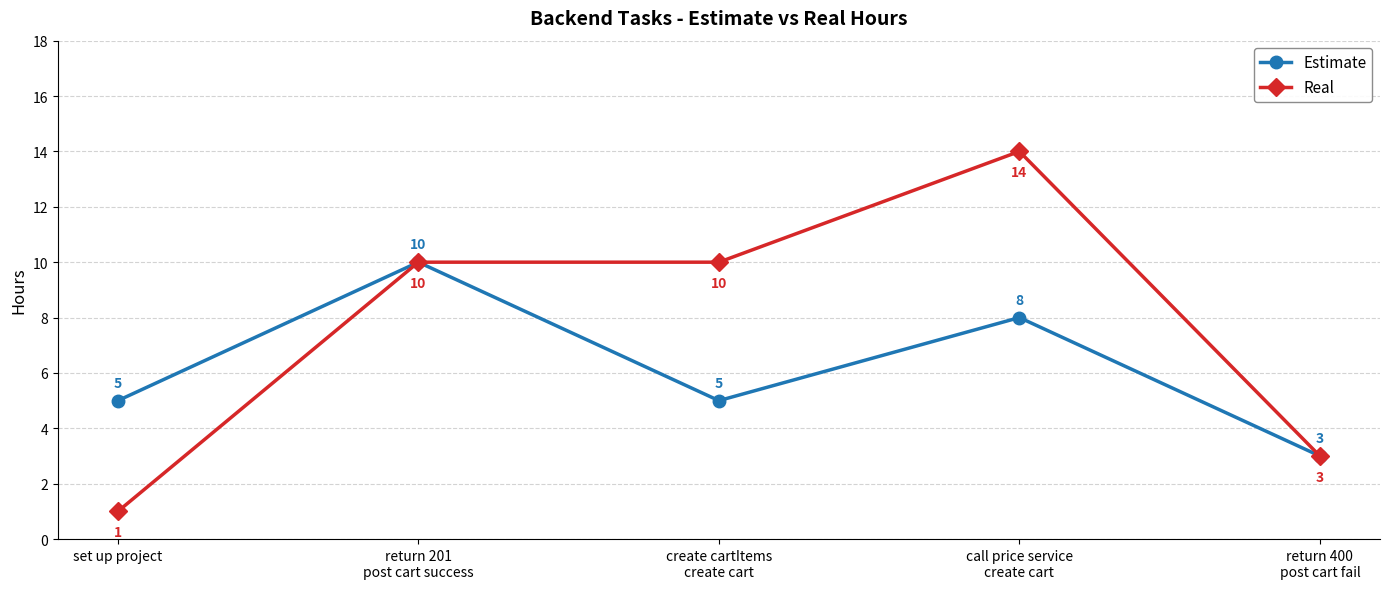

List the series in order of their overall mean, lowest first.

Estimate, Real